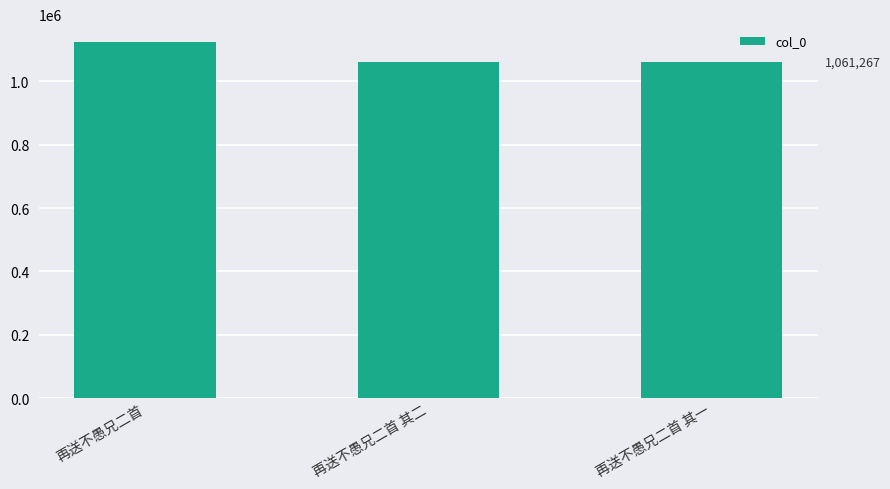

What is the sum of the values at 再送不愚兄二首 其二 and 再送不愚兄二首?

2185816